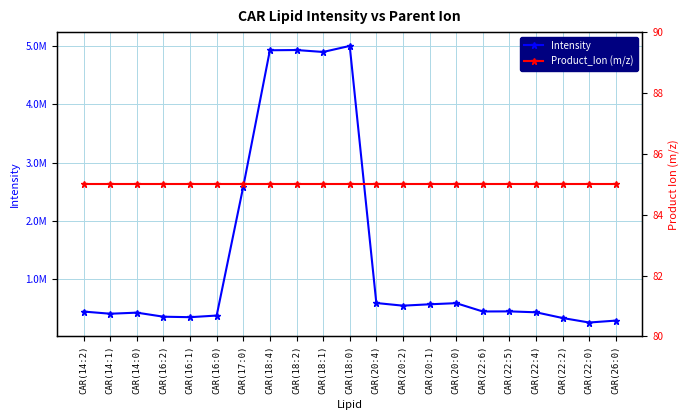

What is the spread (max minus min) of values at CAR(26:0)?

289249.0